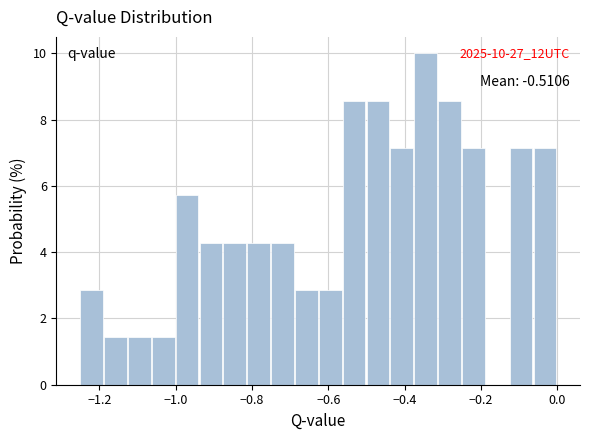

Read against the x-axis, roughly where is the centre of the tallest bar?

-0.34